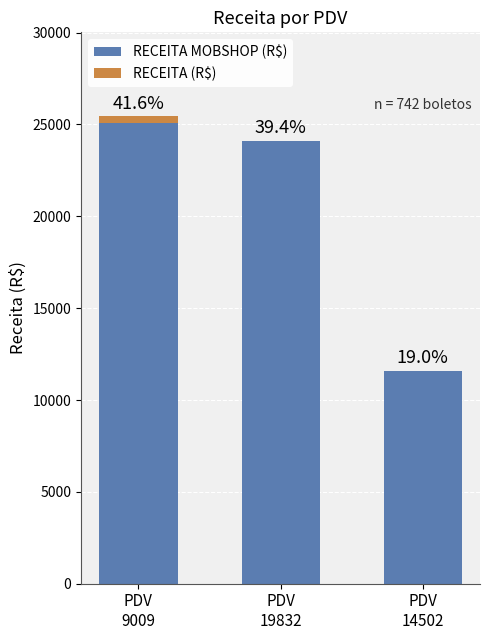

Are the bars horizontal?

No